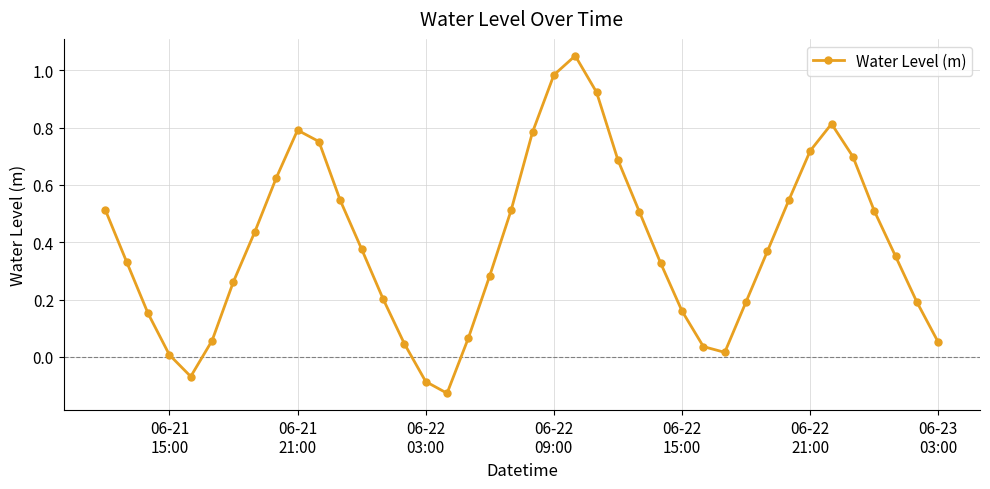

How many points are higher than both their immediate neighbors (excluding endpoints)?

3